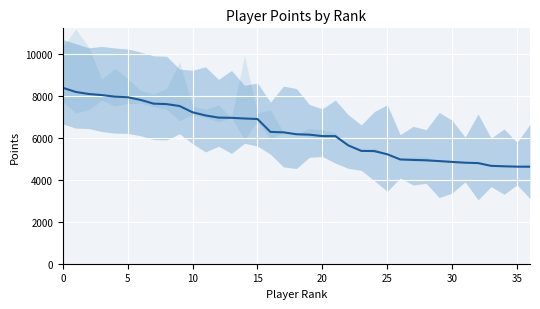

At which label is the value closest to 6506?

16